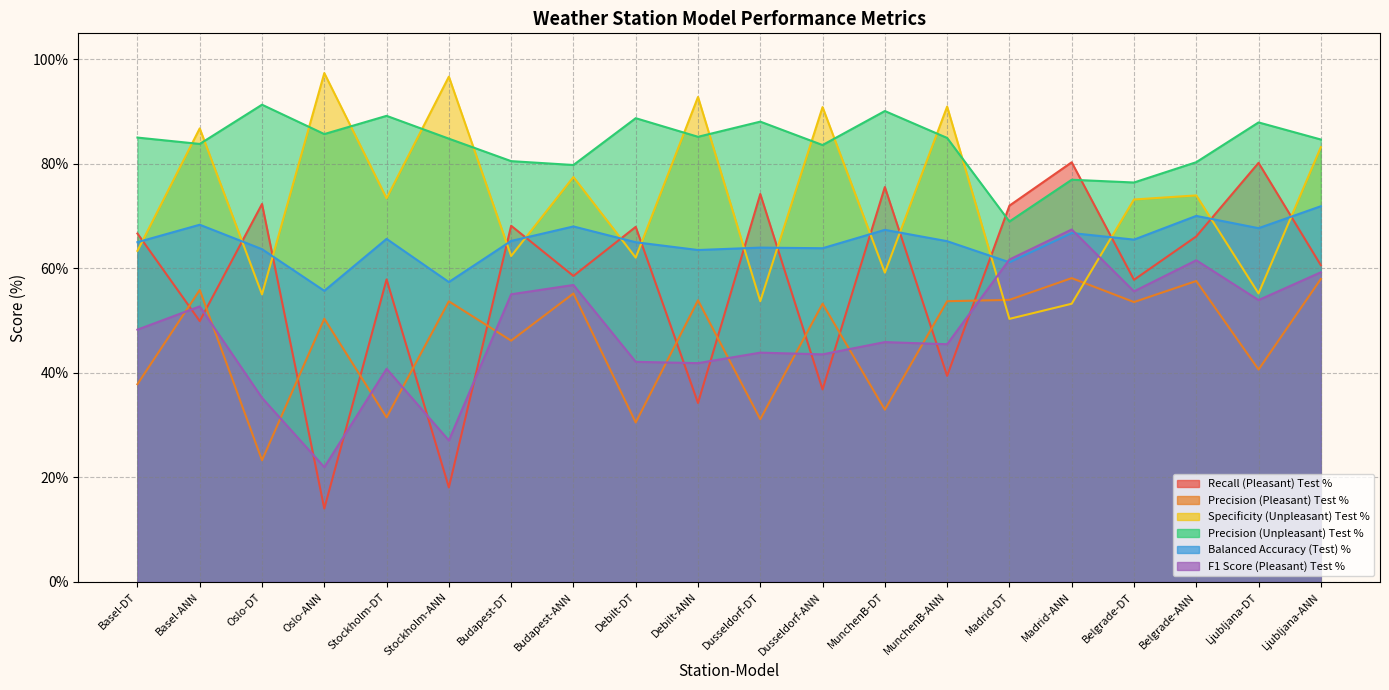

What is the sum of all Specificity (Unpleasant) Test % values?

1451.5